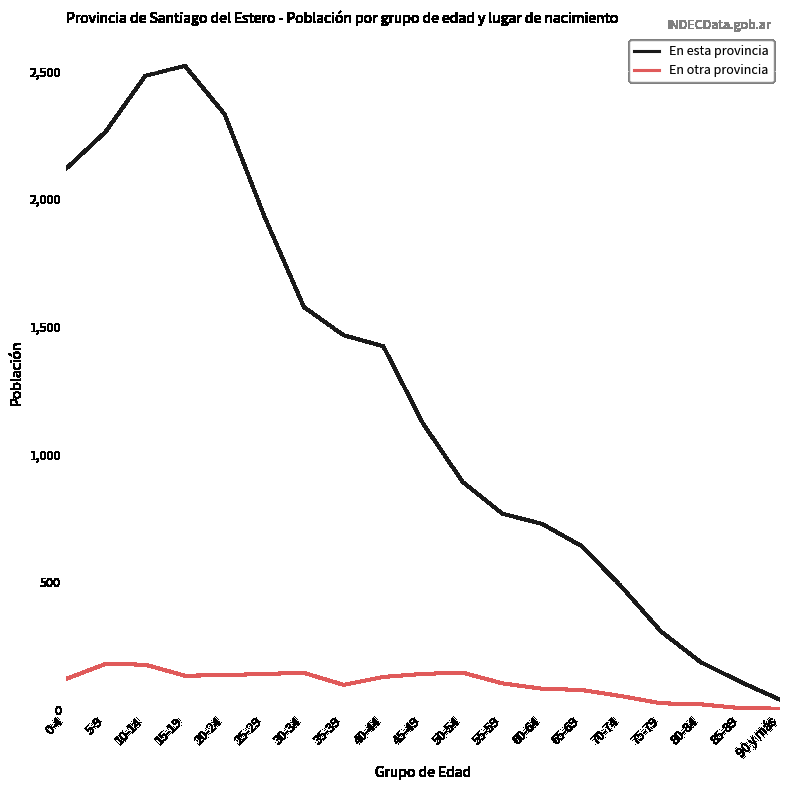

True or false: En otra provincia and En esta provincia cross at least once.

False